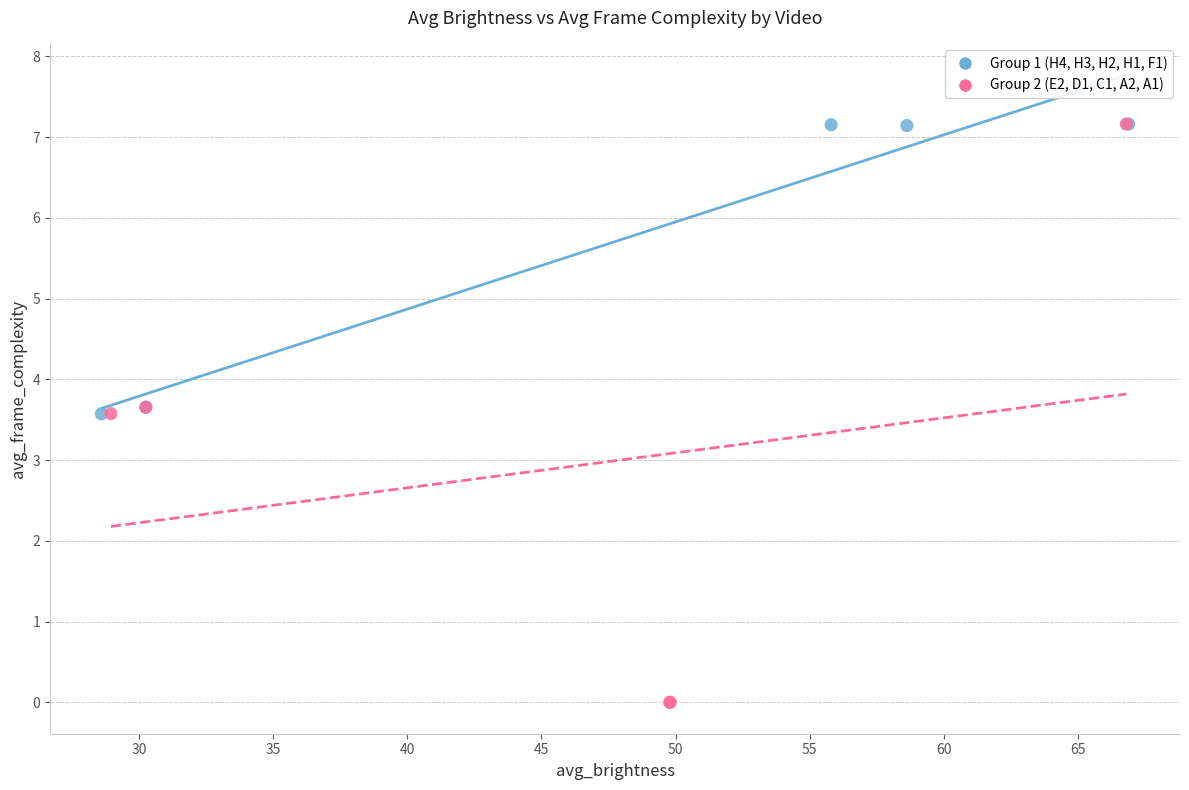

Which series contains the lowest Y value?

Group 2 (E2, D1, C1, A2, A1)